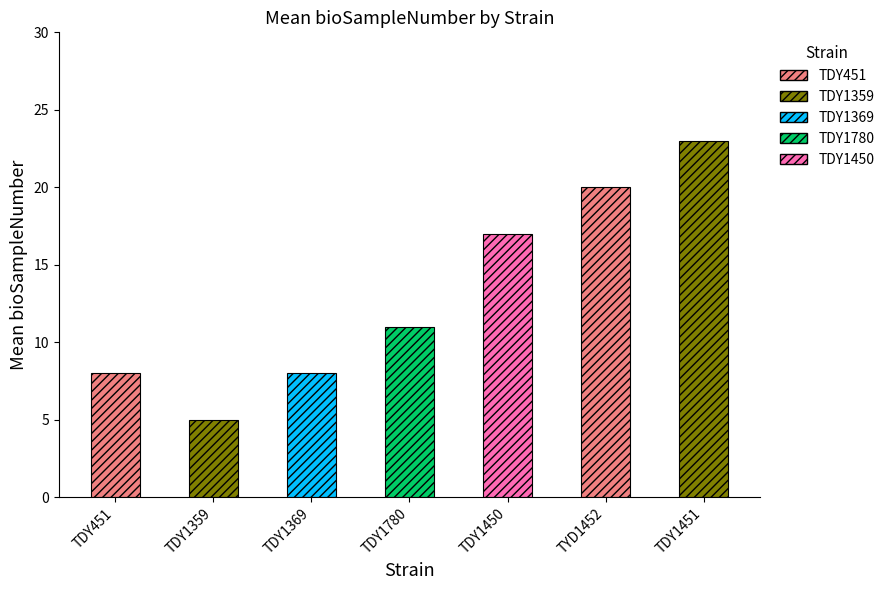

What is the value of the 7th bar from the left?

23